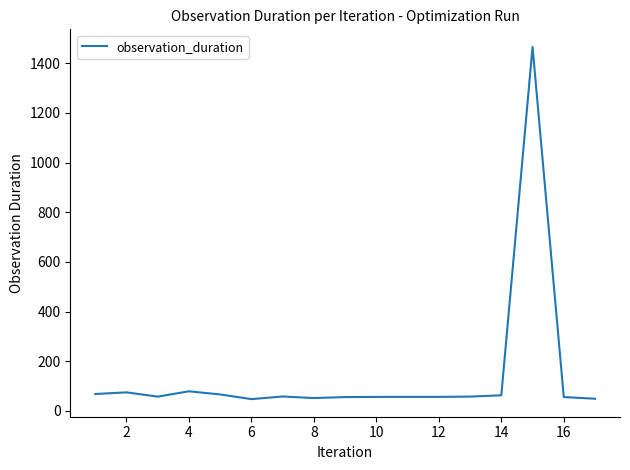

What is the greatest value displayed?

1465.3